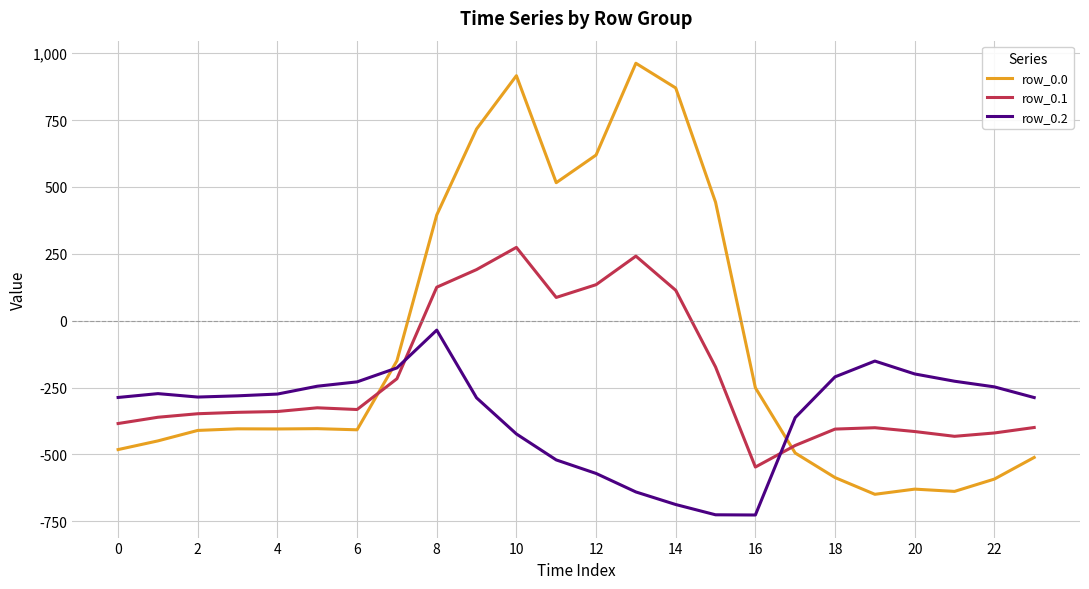

Which series has the largest total across all categories?

row_0.0